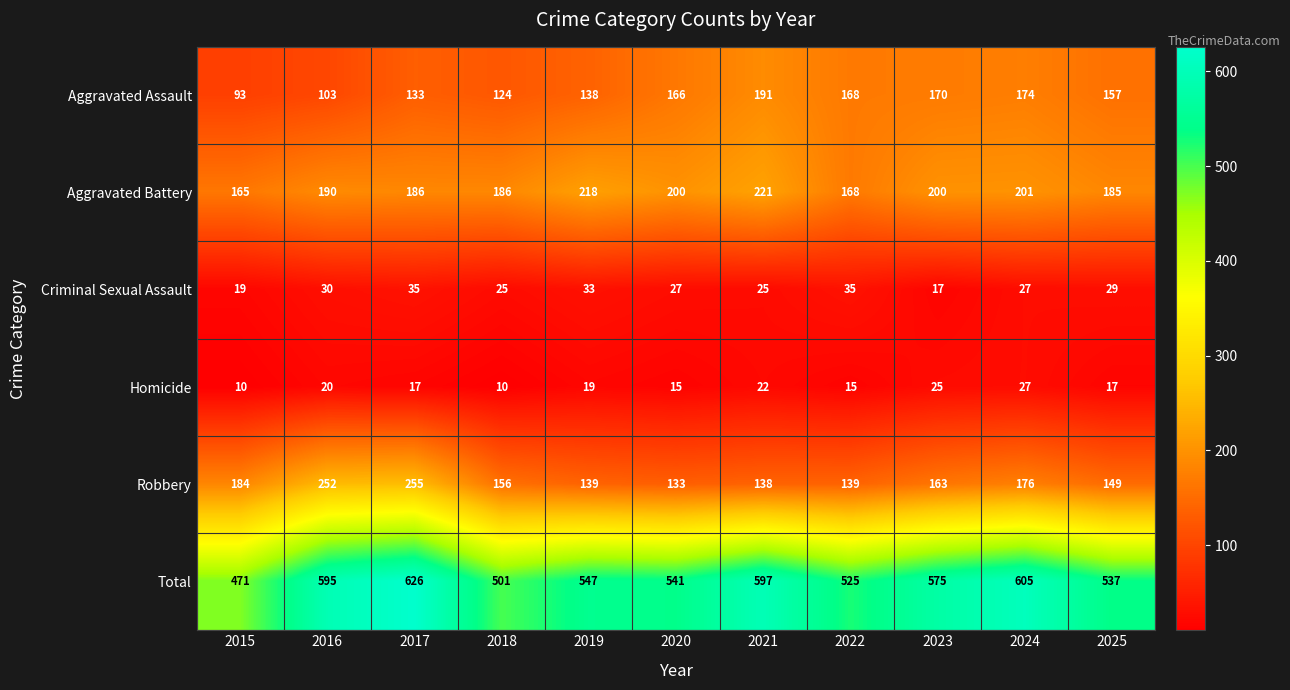

At how many categories does at least one series exceed 229?

11